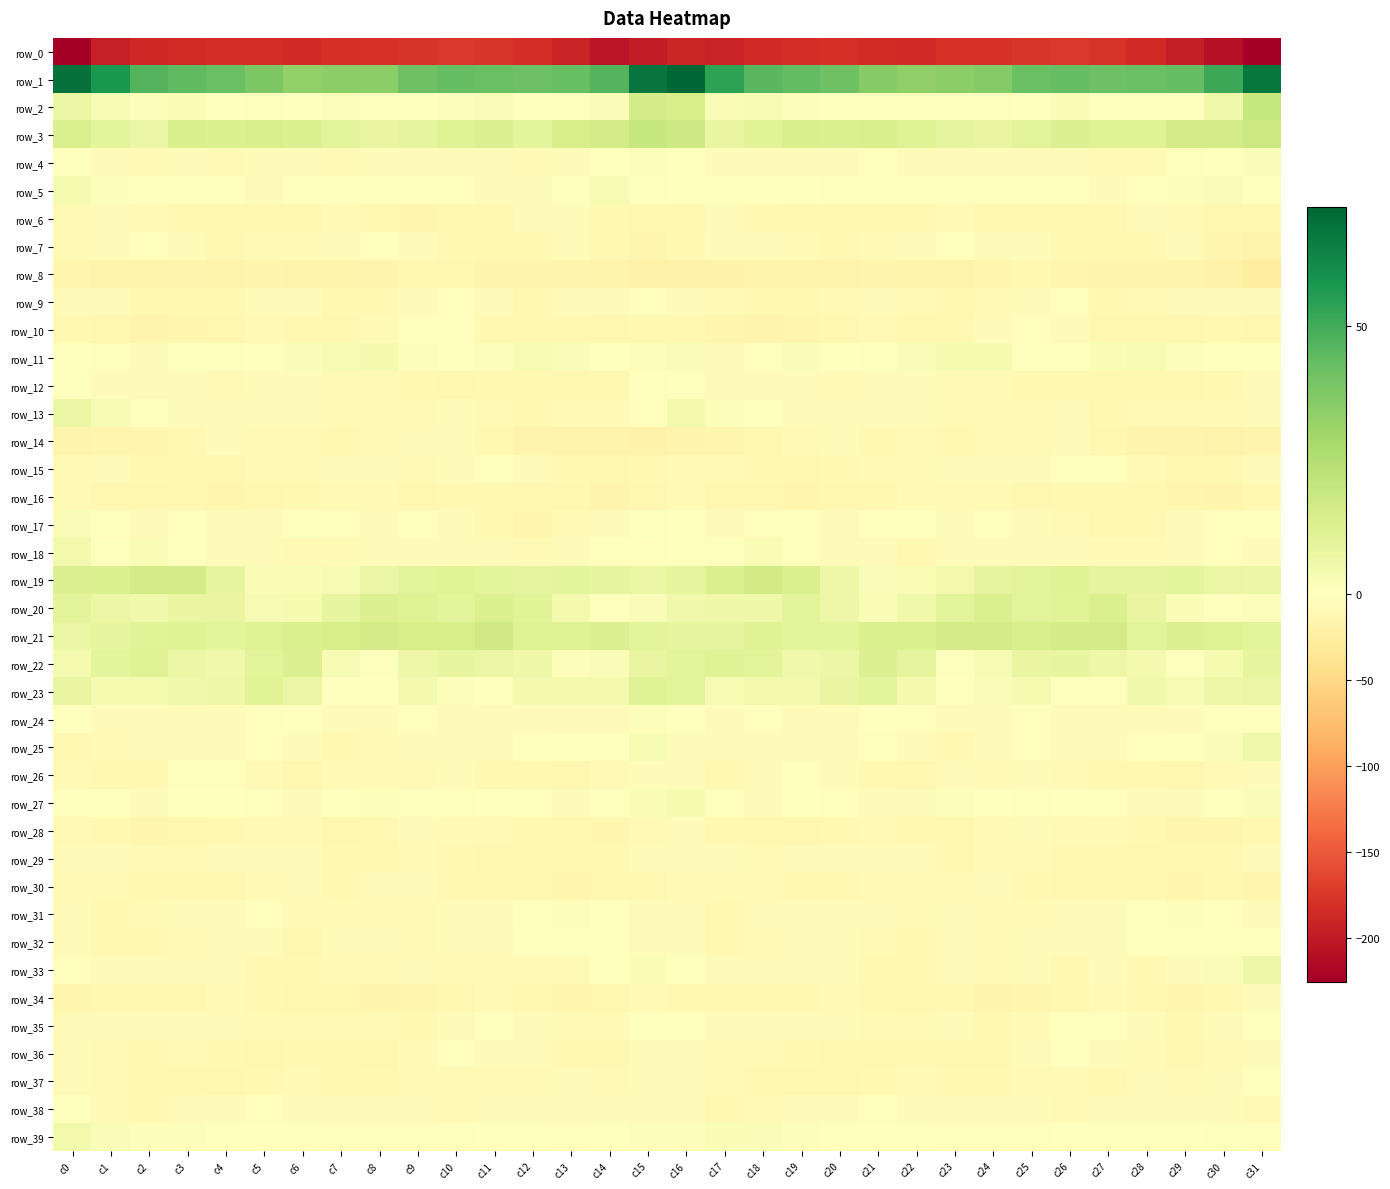

What is the difference between the highest and lowest values at c28?

227.5